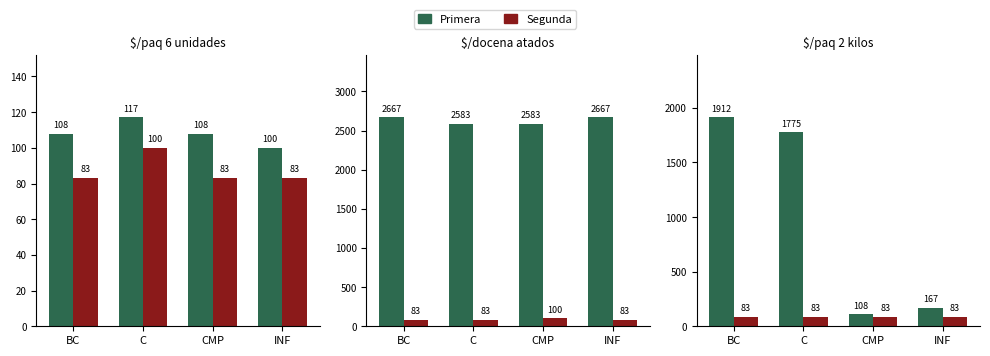

Which series has the largest total across all categories?

Primera